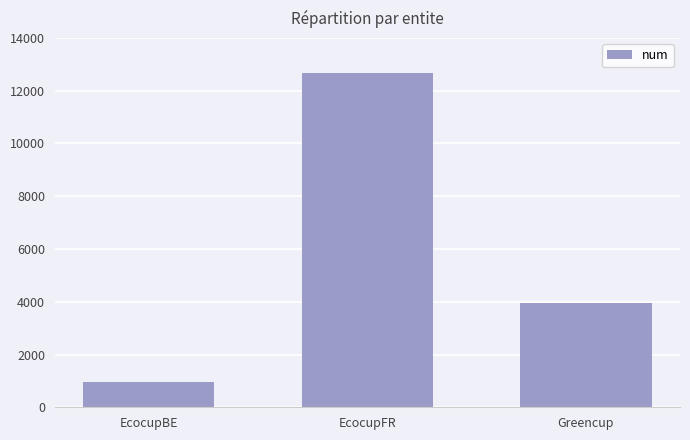

Reading left to right, transcribe all the data shown in this chart.

EcocupBE=973	EcocupFR=12676	Greencup=3963